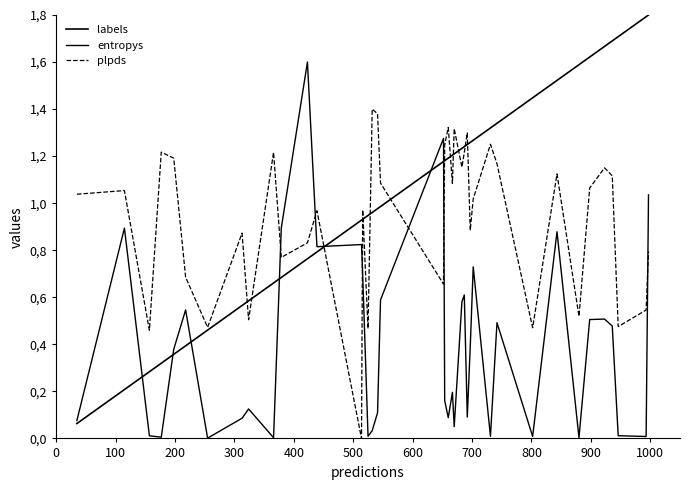

Is this an area chart (filled region under the line)?

No